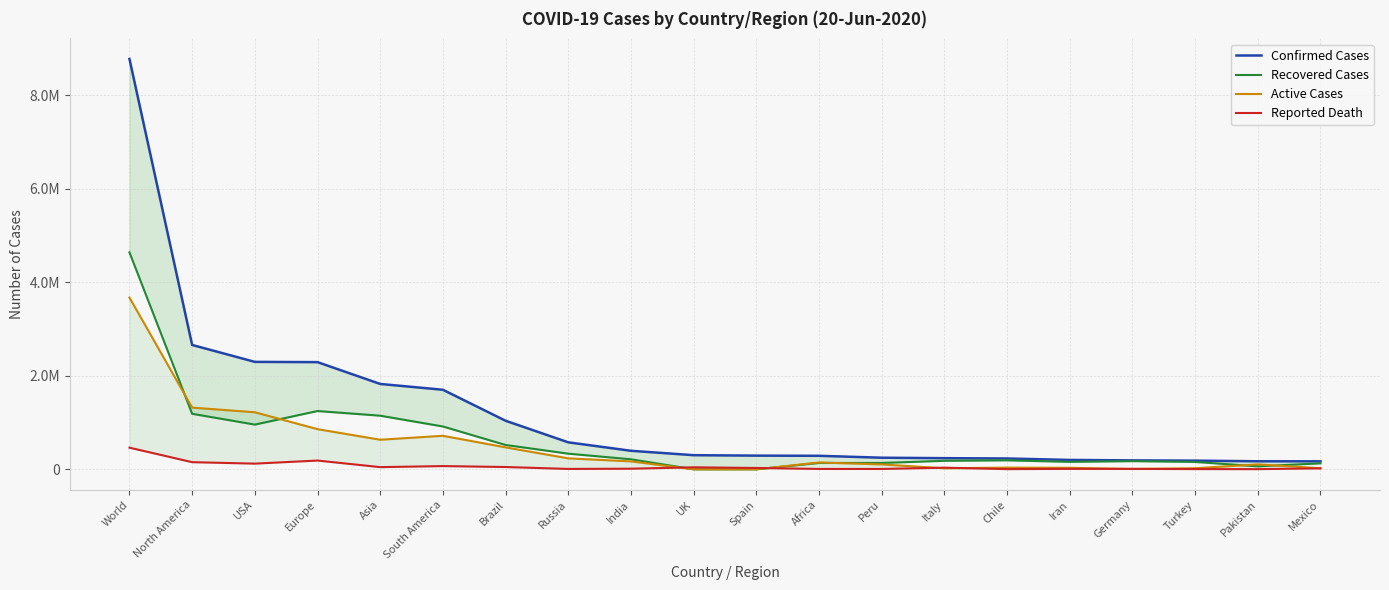

Where is the first local maximum for Active Cases?

South America